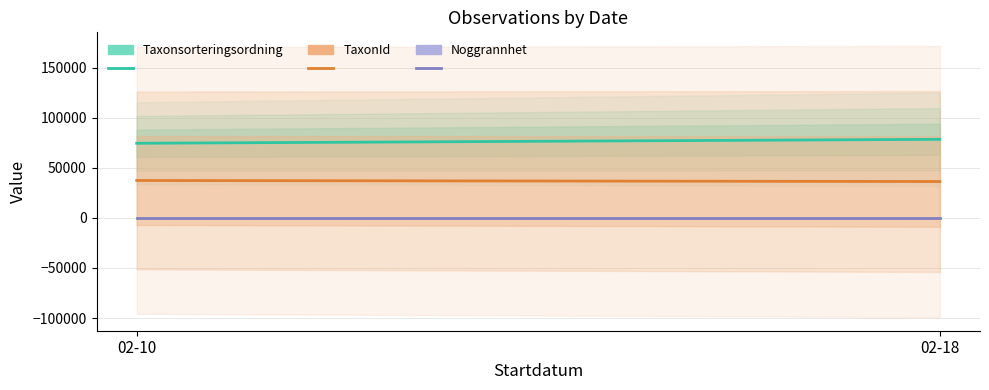

Reading right to left, list all the values displayed in this chart.

Taxonsorteringsordning: 78399.0	74443.0
TaxonId: 36271.8	37305.3
Noggrannhet: 25.0	25.0